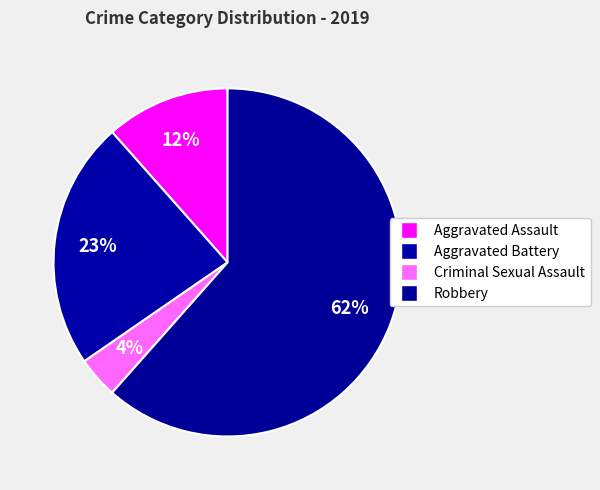

How many slices are in this pie chart?

4